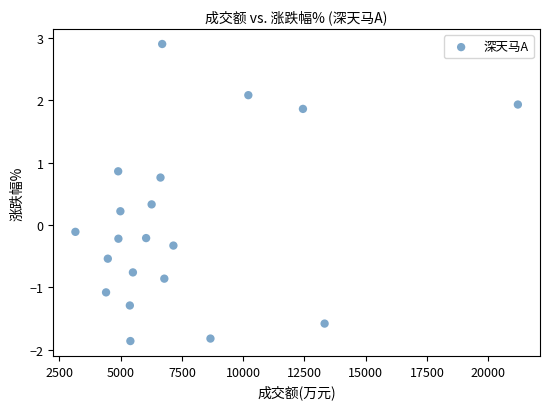

What is the range of X values (max minus min)?

18059.0